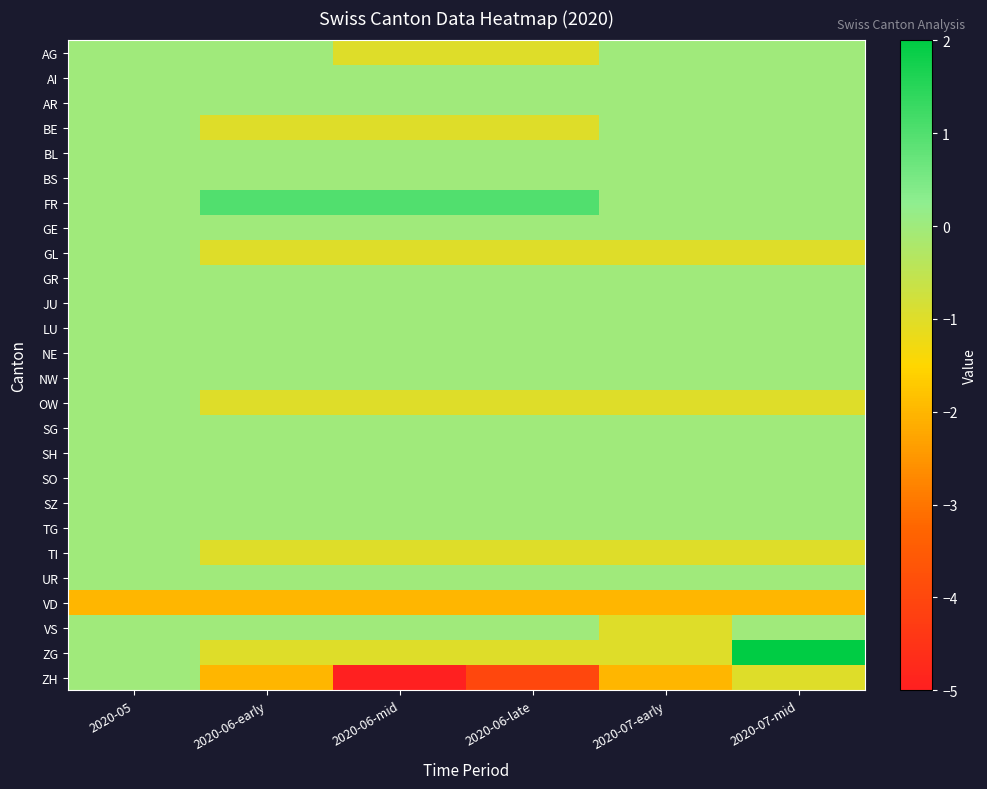

What is the spread (max minus min) of values at 2020-06-late?

5